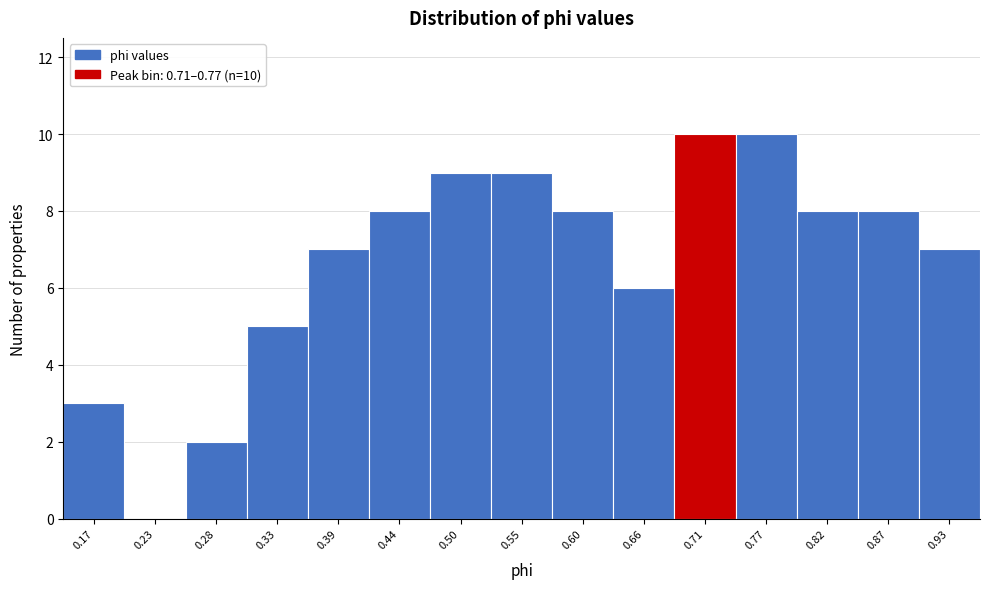

Reading left to right, list all the values displayed in this chart.

0.17=3	0.23=0	0.28=2	0.33=5	0.39=7	0.44=8	0.50=9	0.55=9	0.60=8	0.66=6	0.71=10	0.77=10	0.82=8	0.87=8	0.93=7